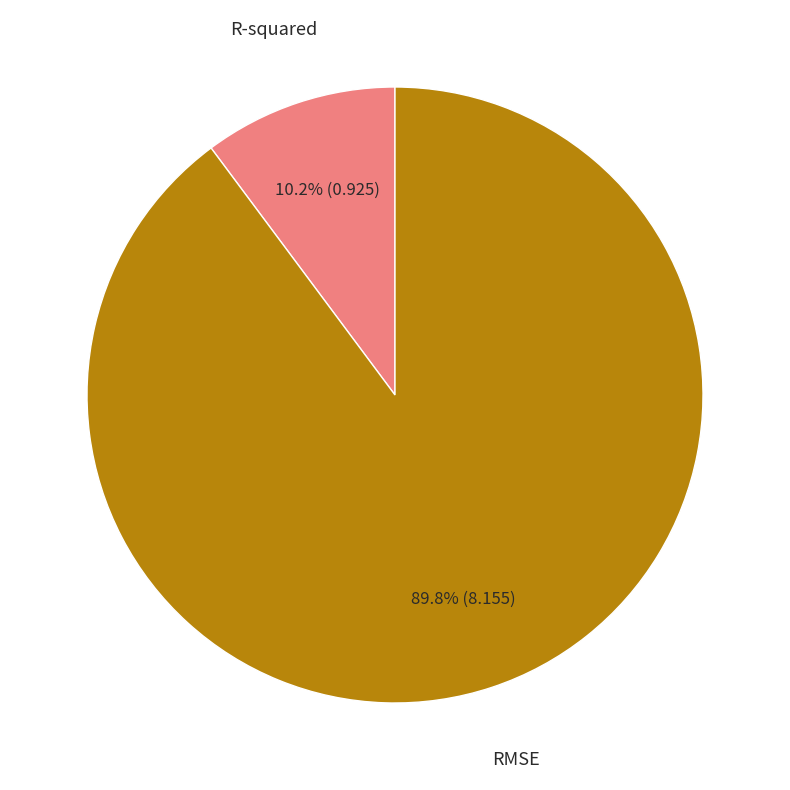

To the nearest percent, what is the average slice percentage?

50%